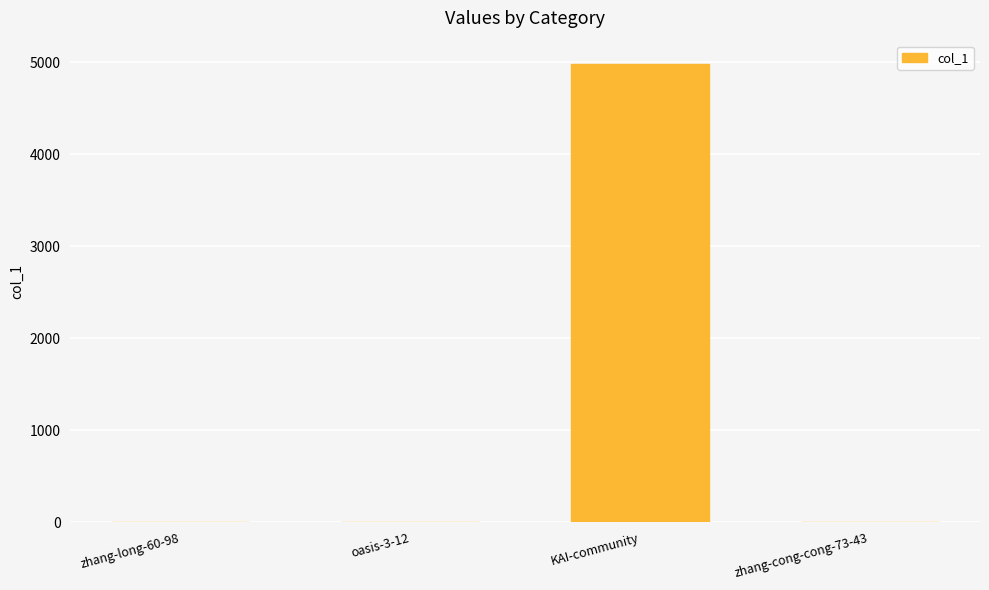

The value at KAI-community is 4985. True or false?

True